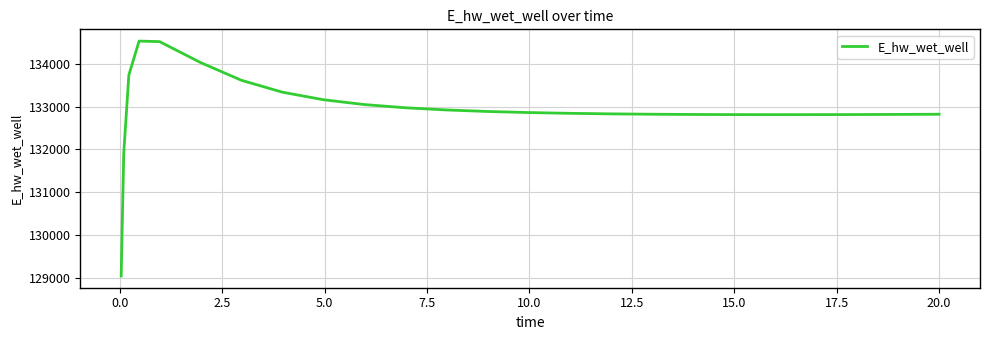

What is the greatest value displayed?

134537.1